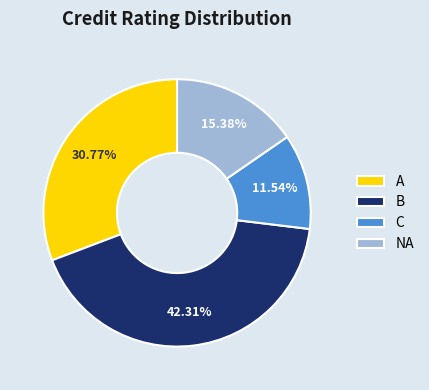

To the nearest percent, what is the combined percentage of B and NA?

58%